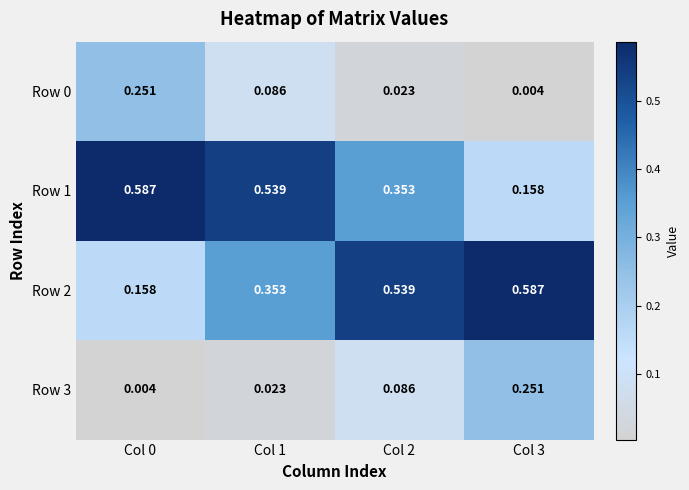

Is the value of Row 0 at Col 3 greater than the value of Row 1 at Col 2?

No